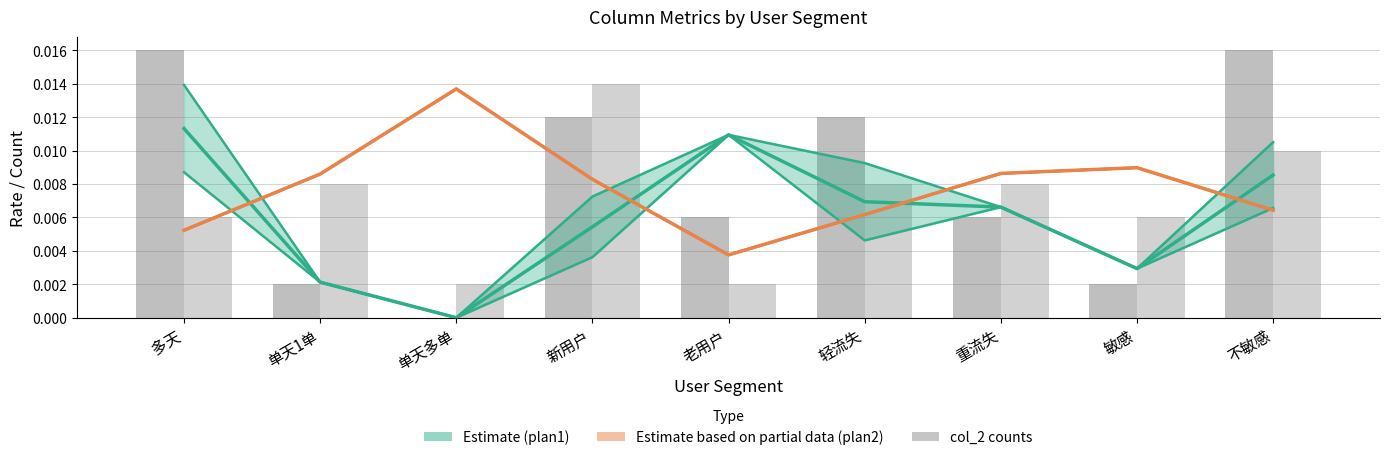

True or false: col_2 plan2 has a value of 0.0 at 多天.

True